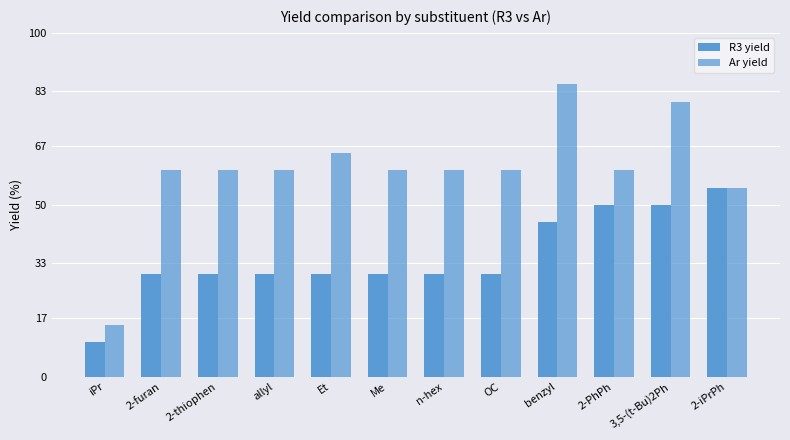

Count the number of data series in this chart.

2